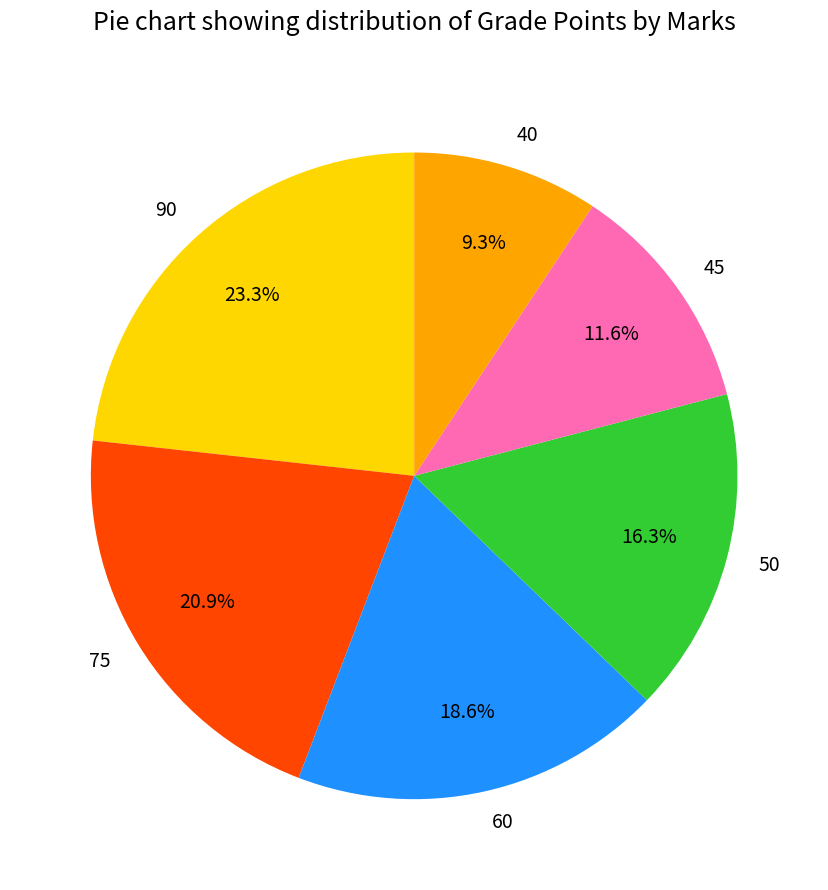

Count the number of slices in the pie.

6